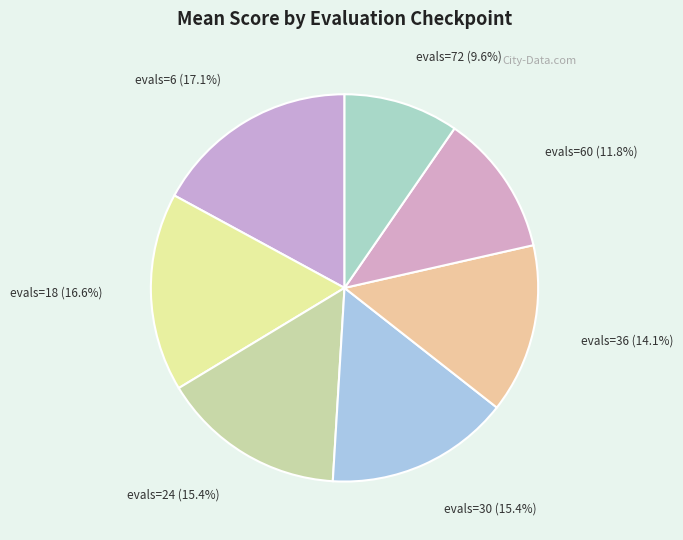

Which slice is the smallest?

evals=72